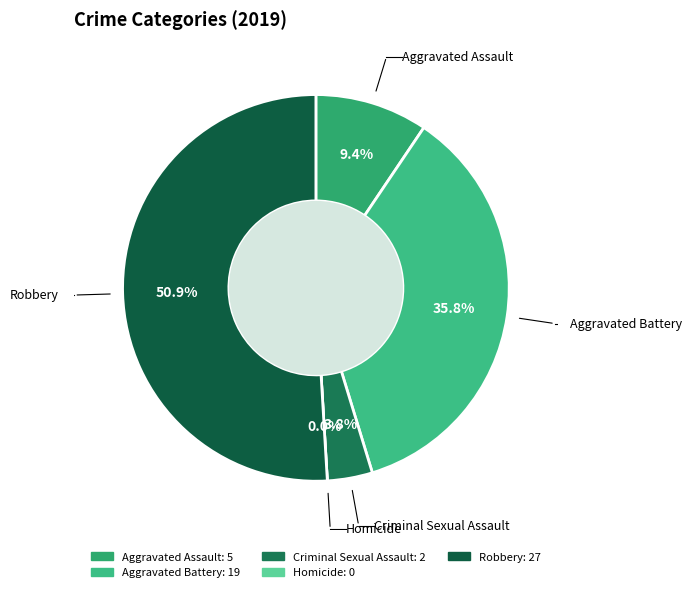

The Criminal Sexual Assault slice represents 1% of the pie. True or false?

False